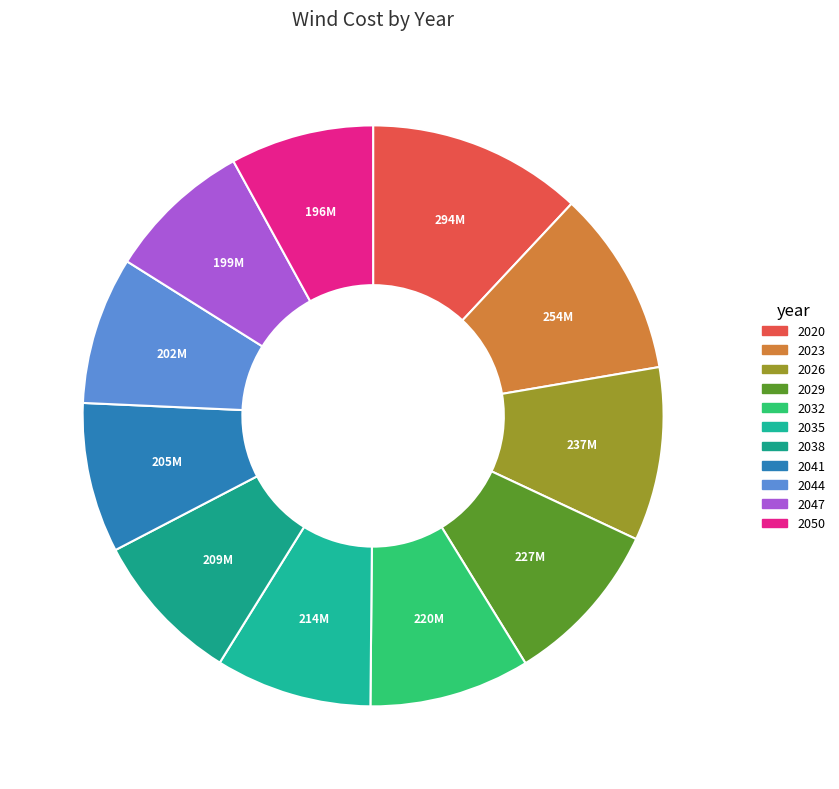

How many slices are in this pie chart?

11